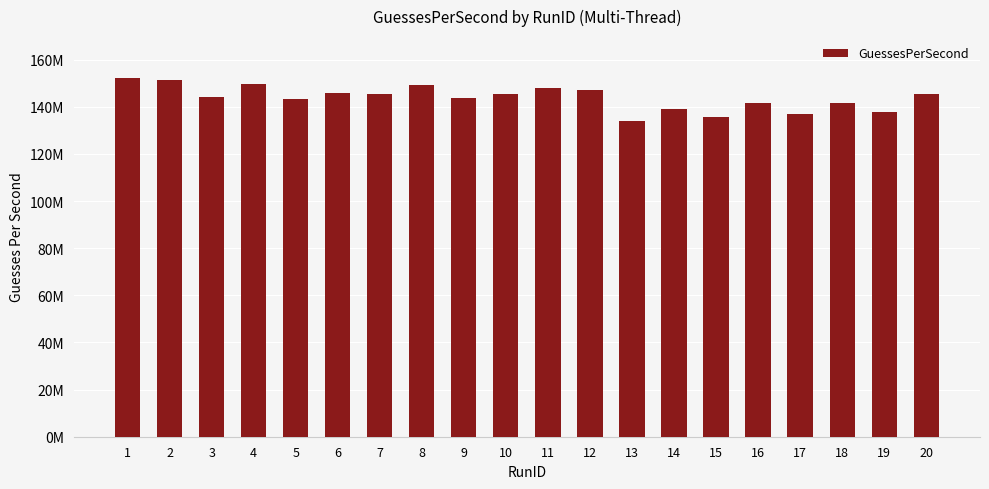

At which label is the value closest to 143195865?

5